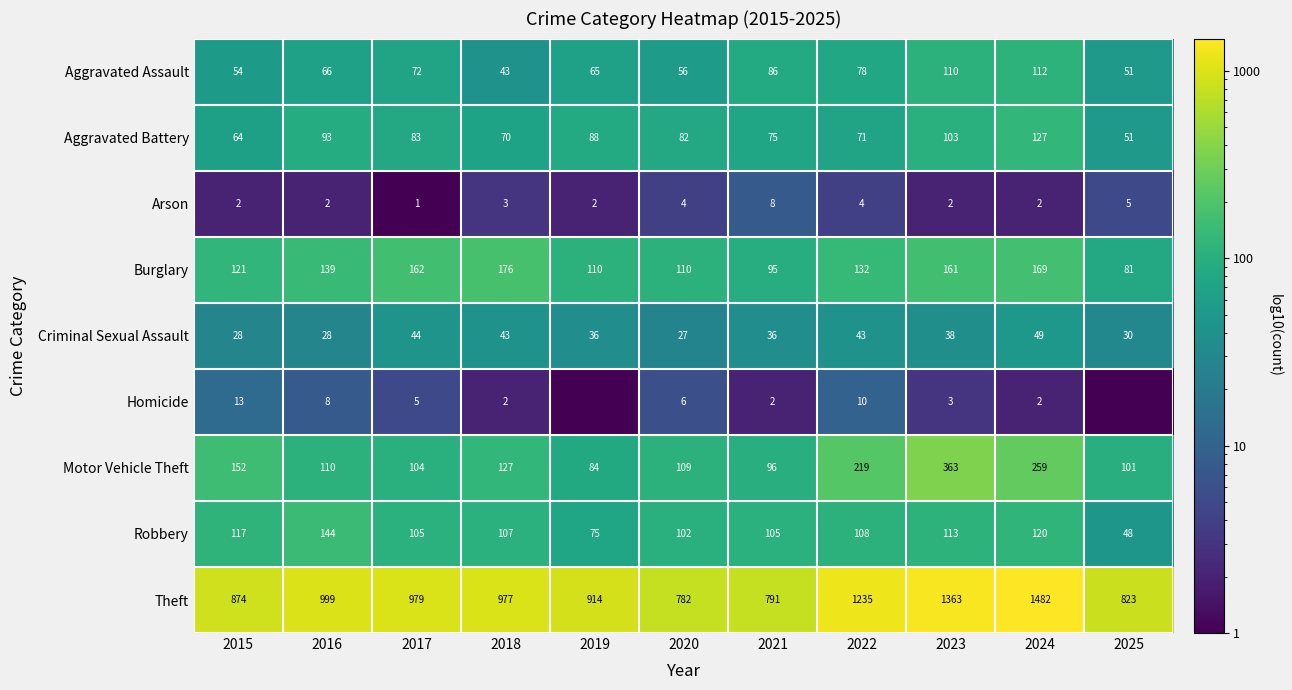

The value of Motor Vehicle Theft at 2019 is 84.0. True or false?

True